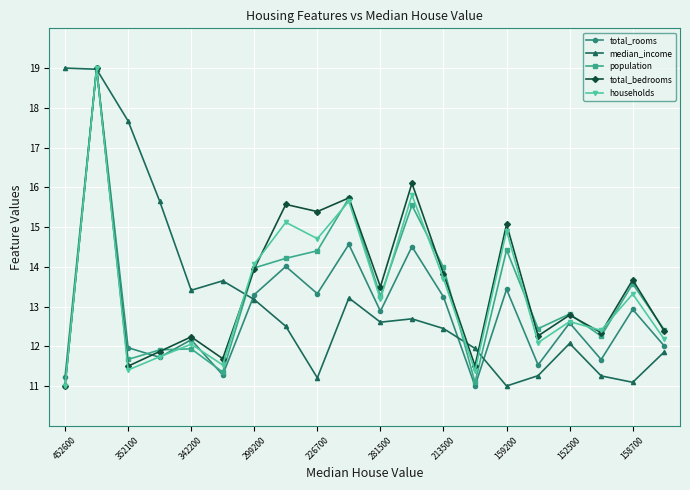

True or false: total_rooms has more than 2 interior local peaks.

True